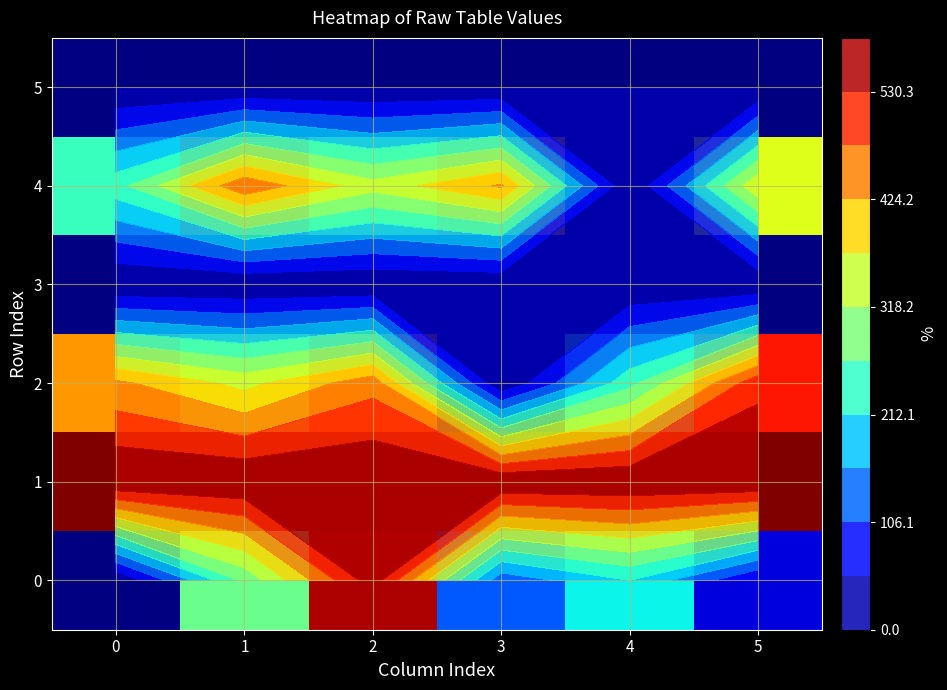

List the series in order of their peak value, highest first.

1, 0, 2, 4, 3, 5